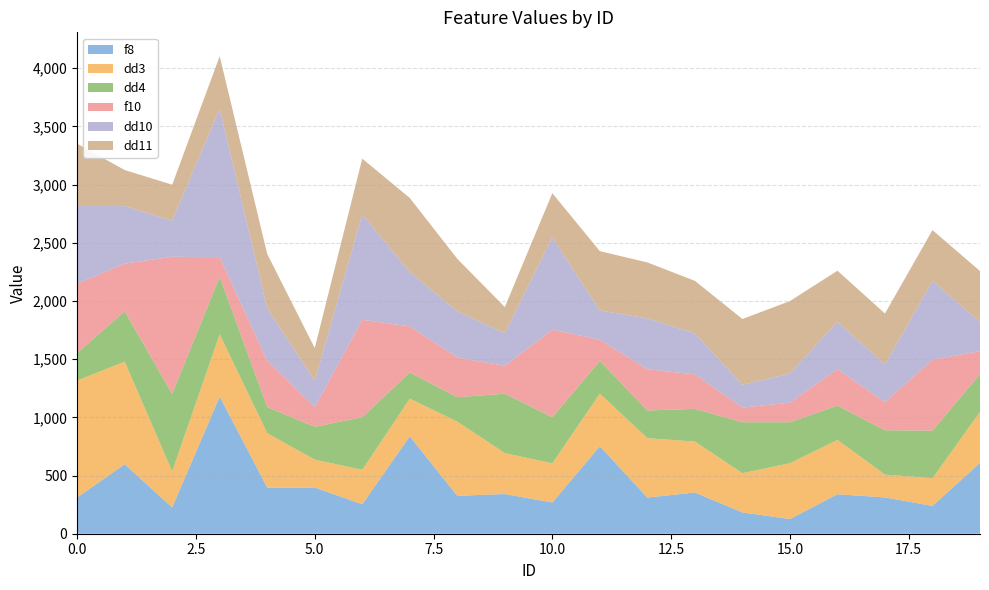

Reading right to left, list all the values displayed in this chart.

f8: 19=609	18=239	17=312	16=339	15=126	14=183	13=354	12=311	11=752	10=268	9=341	8=326	7=837	6=253	5=397	4=397	3=1178	2=226	1=597	0=311
dd3: 19=438	18=238	17=196	16=467	15=480	14=337	13=438	12=510	11=452	10=337	9=352	8=637	7=324	6=296	5=240	4=467	3=536	2=310	1=882	0=1005
dd4: 19=324	18=409	17=381	16=295	15=352	14=438	13=281	12=238	11=281	10=396	9=510	8=210	7=225	6=452	5=282	4=224	3=494	2=666	1=432	0=236
f10: 19=197	18=609	17=241	16=312	15=168	14=126	13=296	12=354	11=182	10=752	9=240	8=341	7=396	6=837	5=169	4=397	3=168	2=1178	1=410	0=597
dd10: 19=252	18=678	17=324	16=409	15=251	14=196	13=352	12=438	11=251	10=793	9=281	8=396	7=466	6=906	5=225	4=452	3=1276	2=310	1=494	0=666
dd11: 19=437	18=436	17=438	16=438	15=622	14=565	13=452	12=480	11=510	10=380	9=224	8=452	7=637	6=479	5=282	4=467	3=451	2=309	1=310	0=536